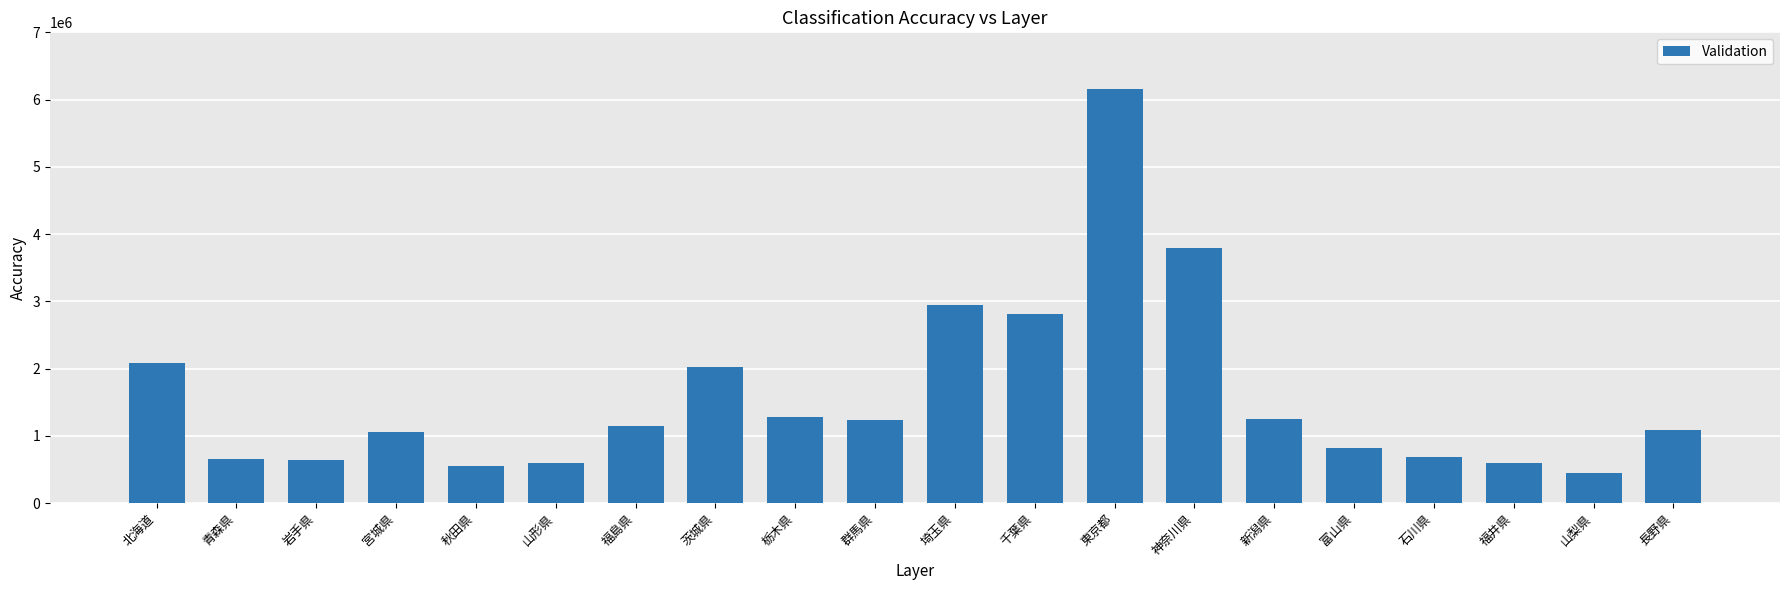

What is the average value?

1594633.4